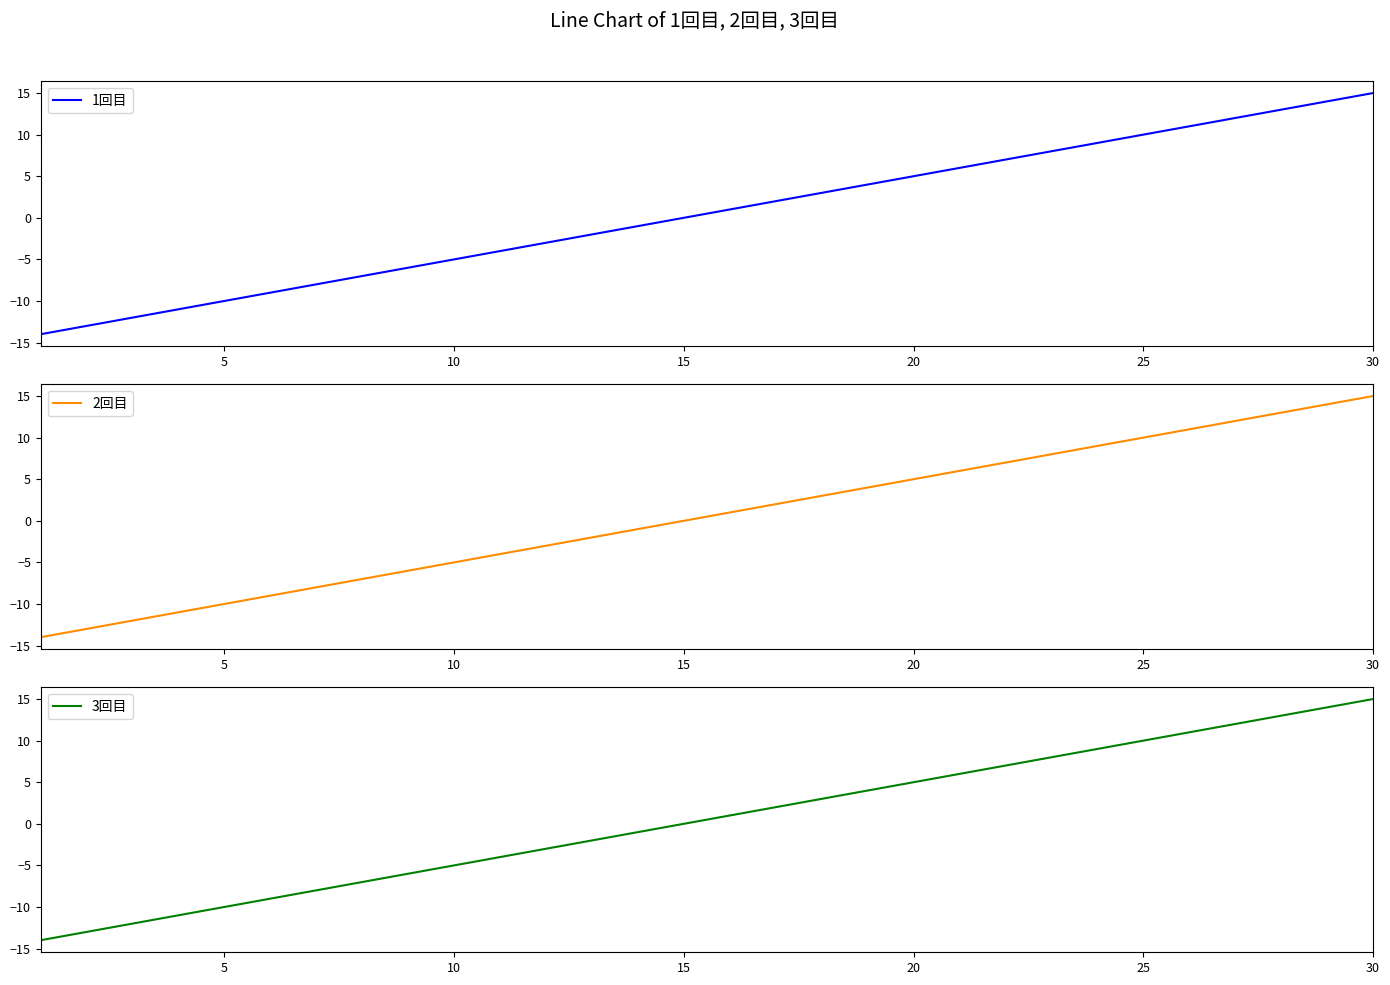

How many values in the 2回目 series exceed 1?

14